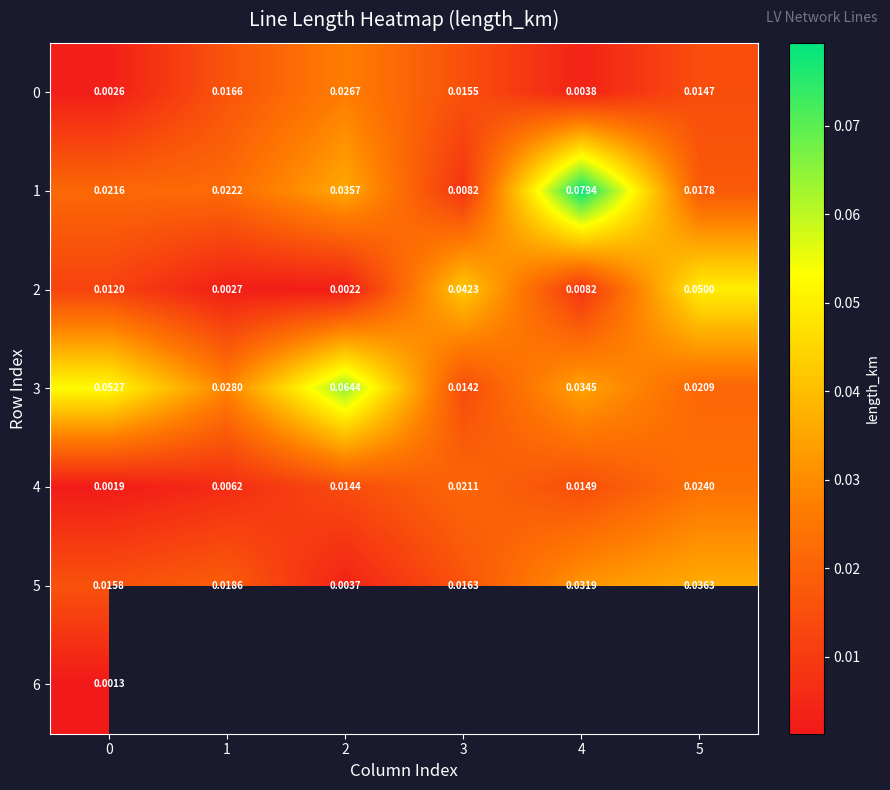

Which category has the highest value across all series?

4